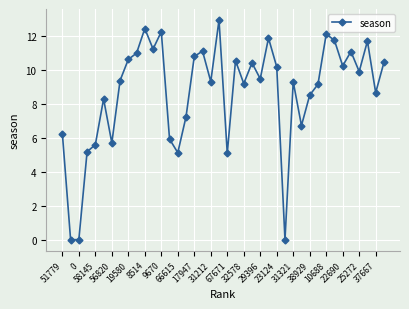

What is the sum of all values?

347.0